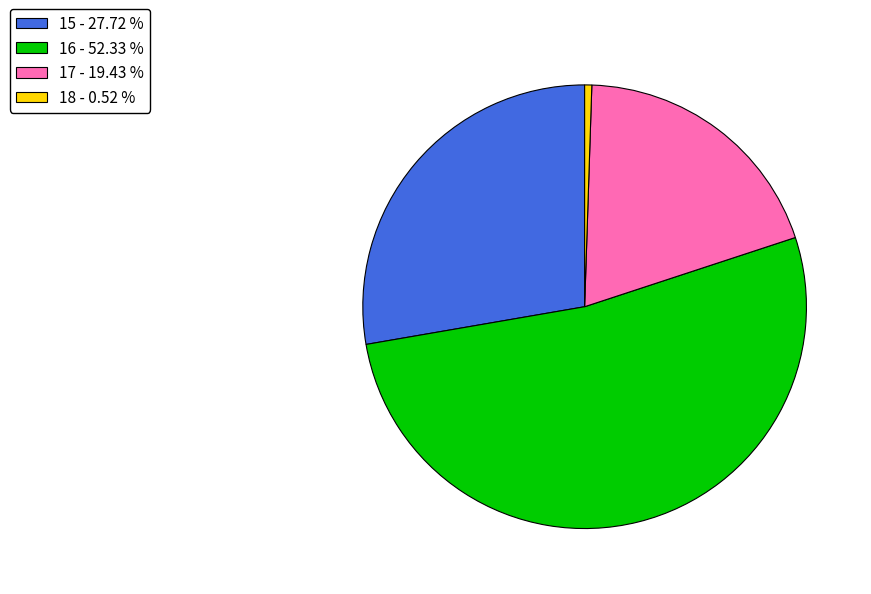

The 17 slice represents 19% of the pie. True or false?

True